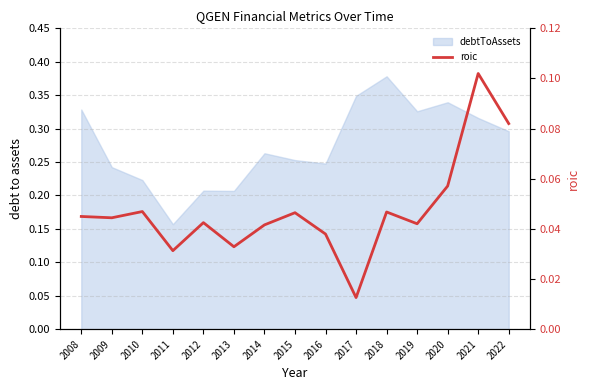

How many points are higher than both their immediate neighbors (excluding endpoints)?

5